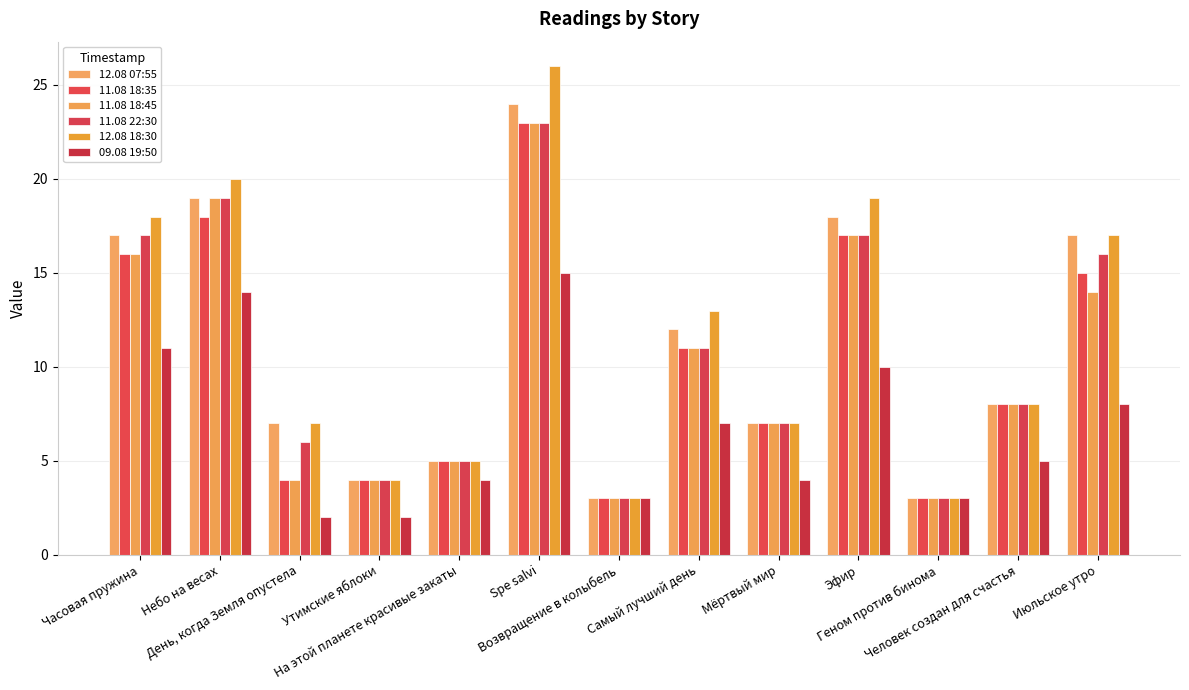

Between Часовая пружина and День, когда Земля опустела, which series saw the biggest shift?

11.08 18:35